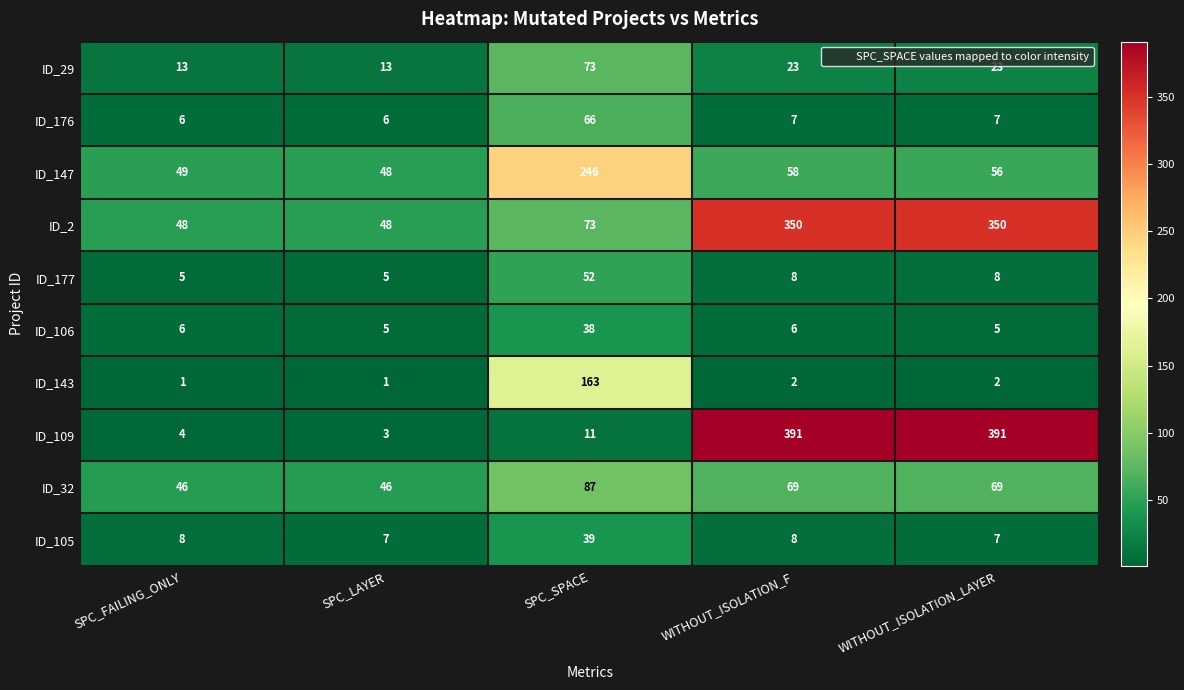

What is the smallest value displayed?

1